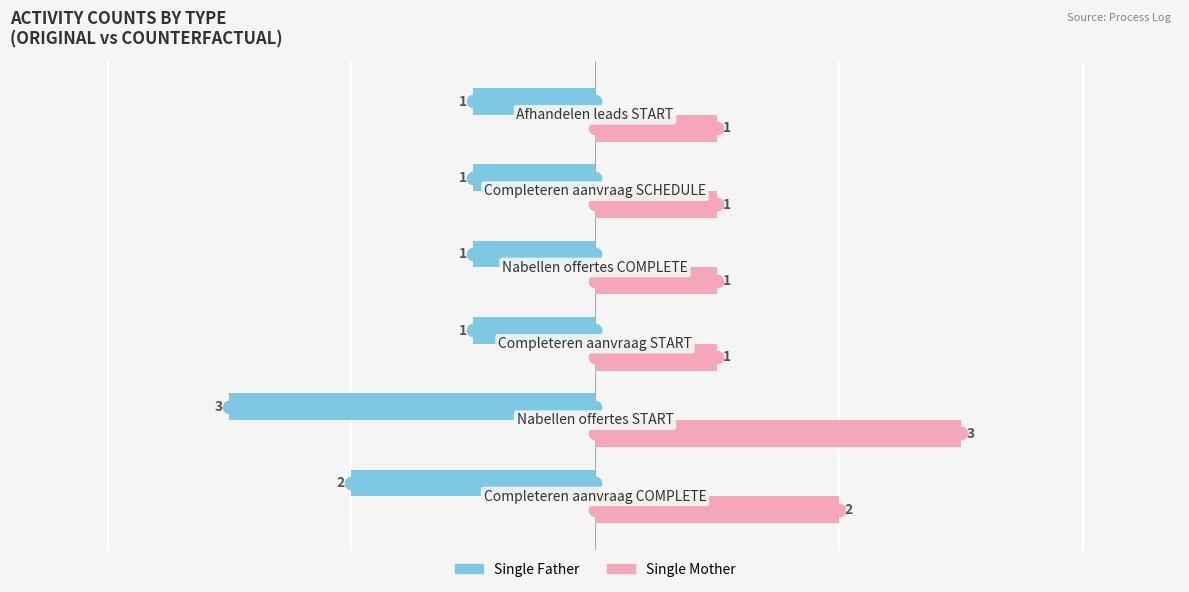

What is the sum of all Single Father values?

-9